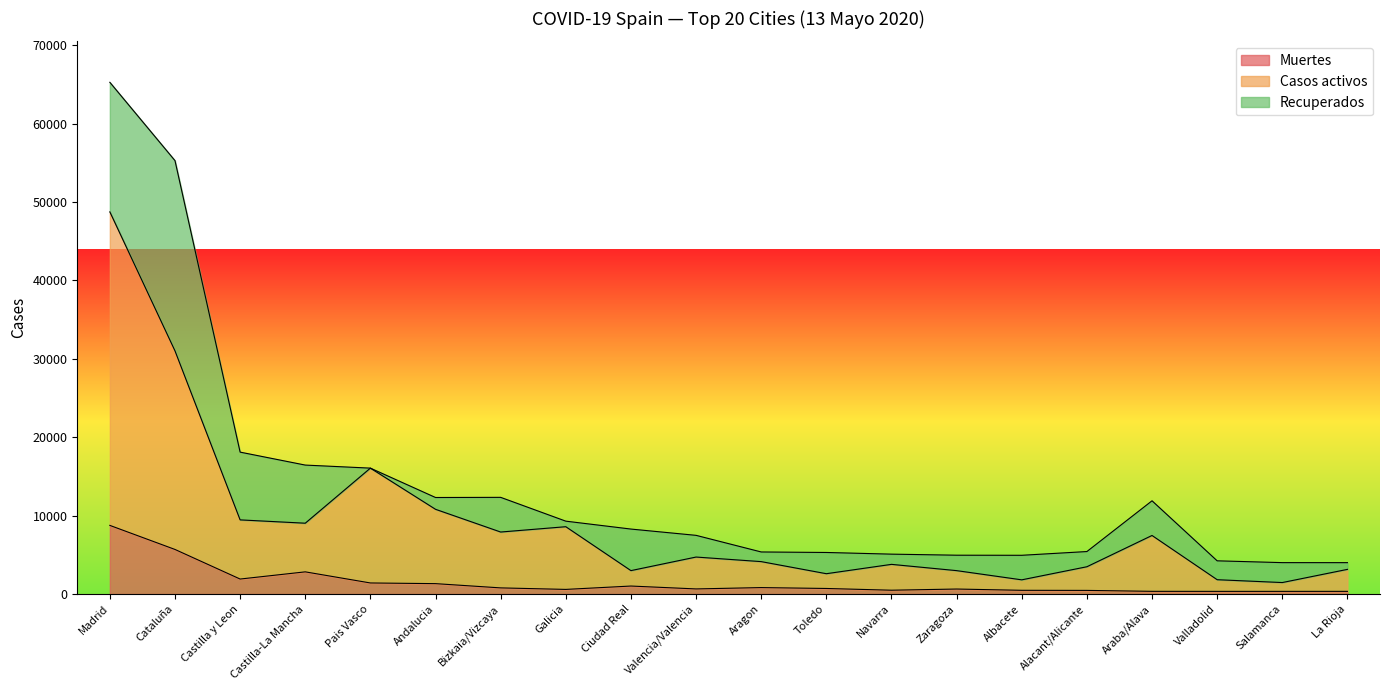

What value does the Muertes series have at Castilla-La Mancha?

2835